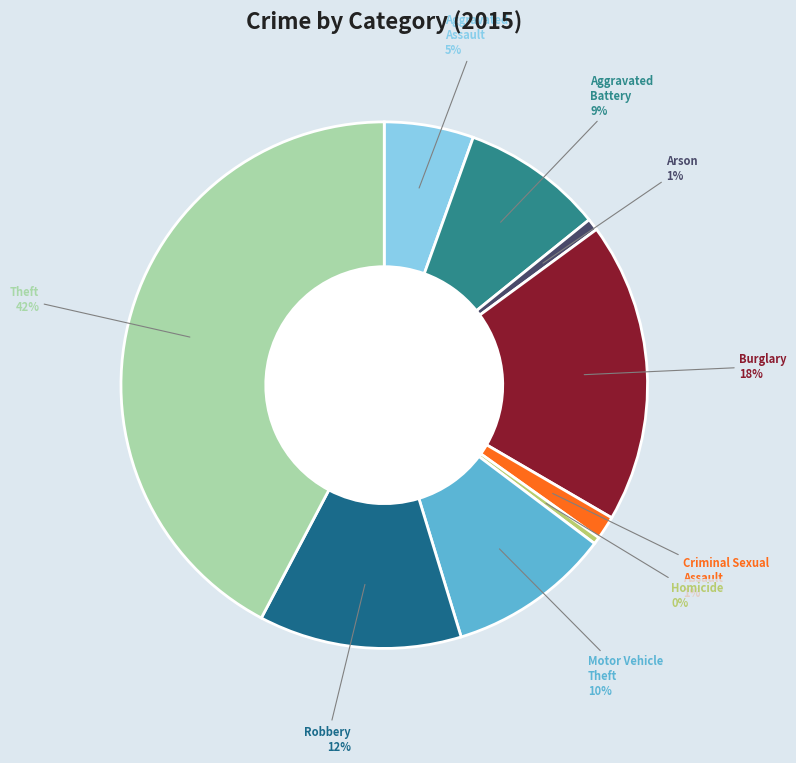

Rank the categories by value from lowest to highest.

Homicide, Arson, Criminal Sexual Assault, Aggravated Assault, Aggravated Battery, Motor Vehicle Theft, Robbery, Burglary, Theft